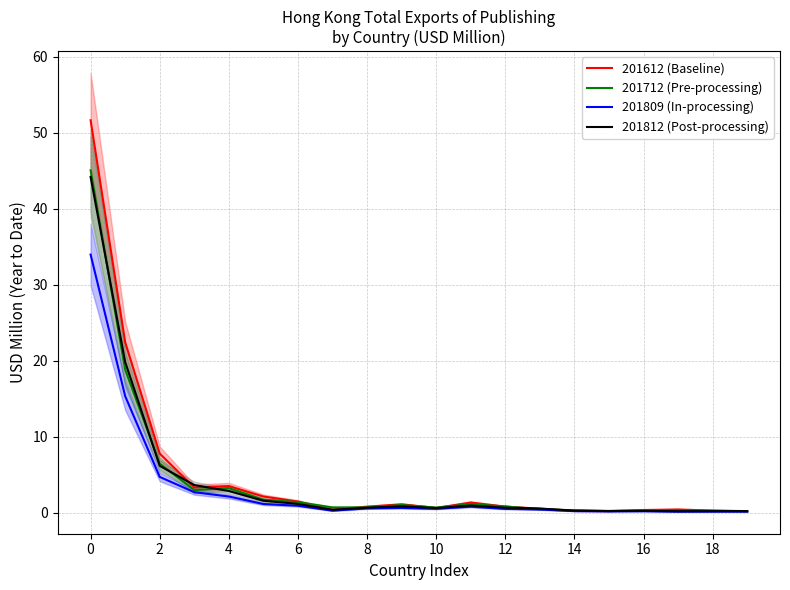

Where do 201712 (Pre-processing) and 201612 (Baseline) first cross each other?

12 and 14